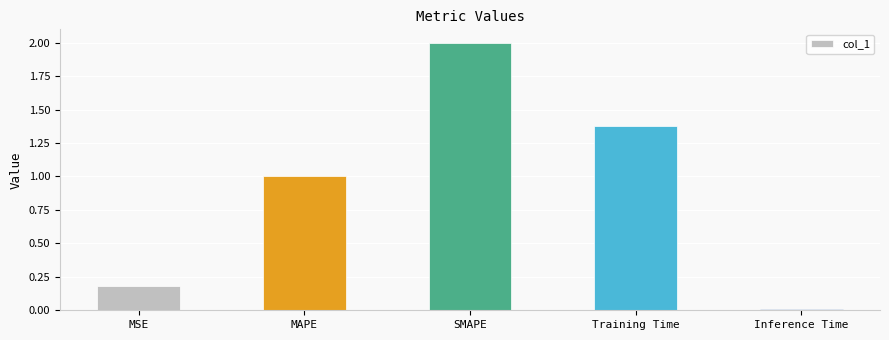

What is the average value?

0.9